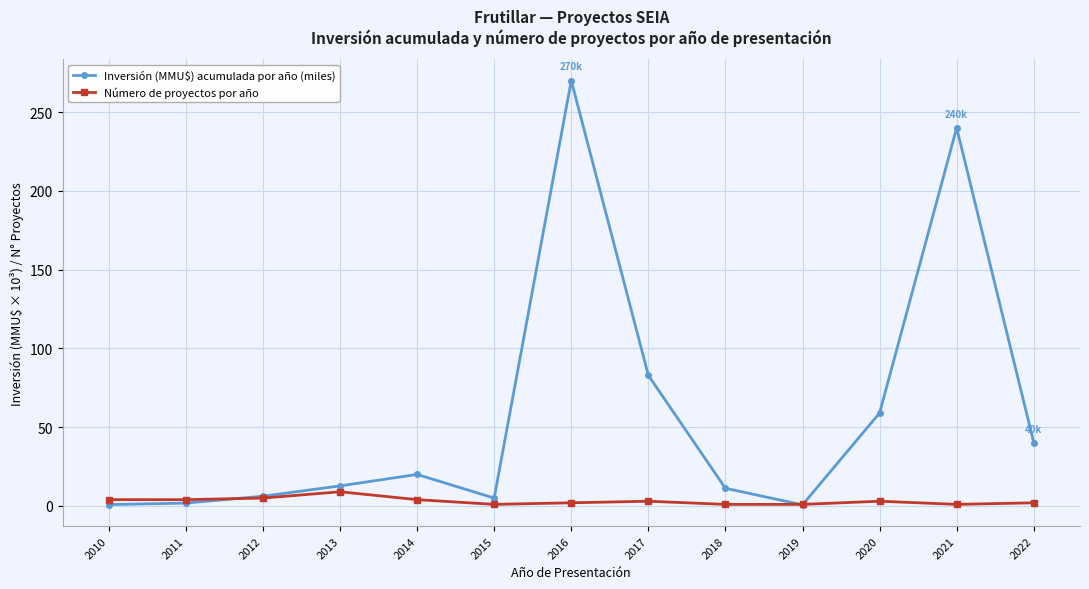

Rank the series by their maximum value, from highest to lowest.

Inversión (MMU$) acumulada por año (miles), Número de proyectos por año